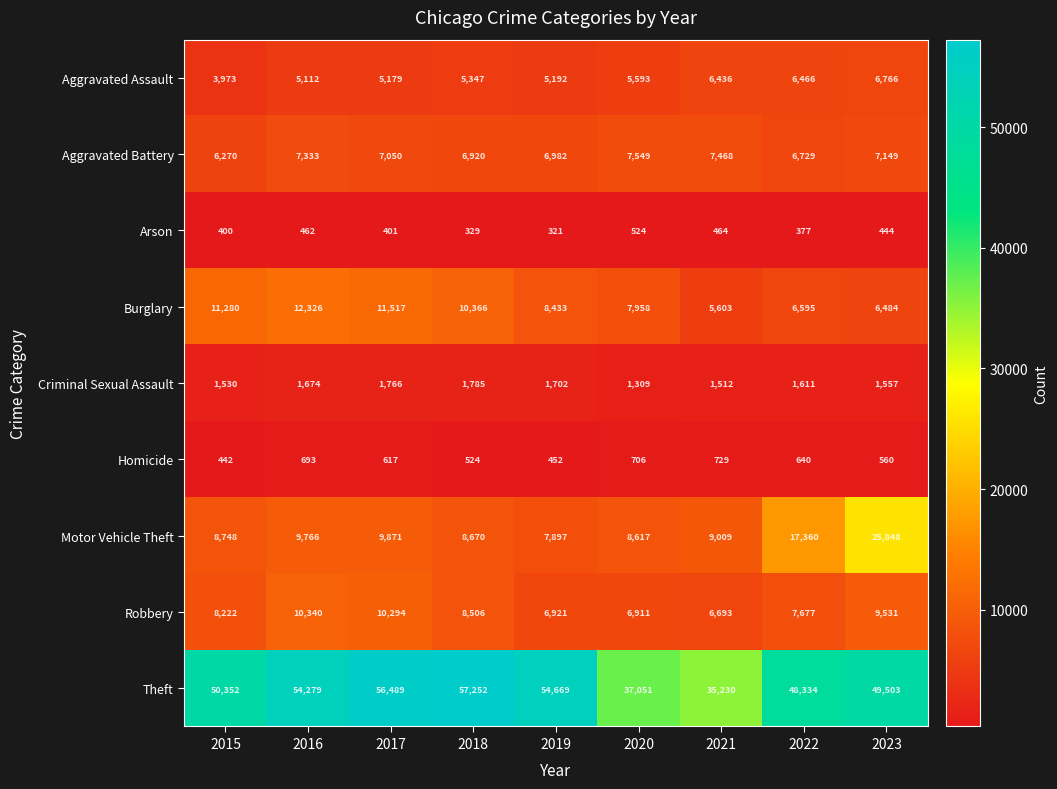

At which category is the sum across all series the highest?

2023